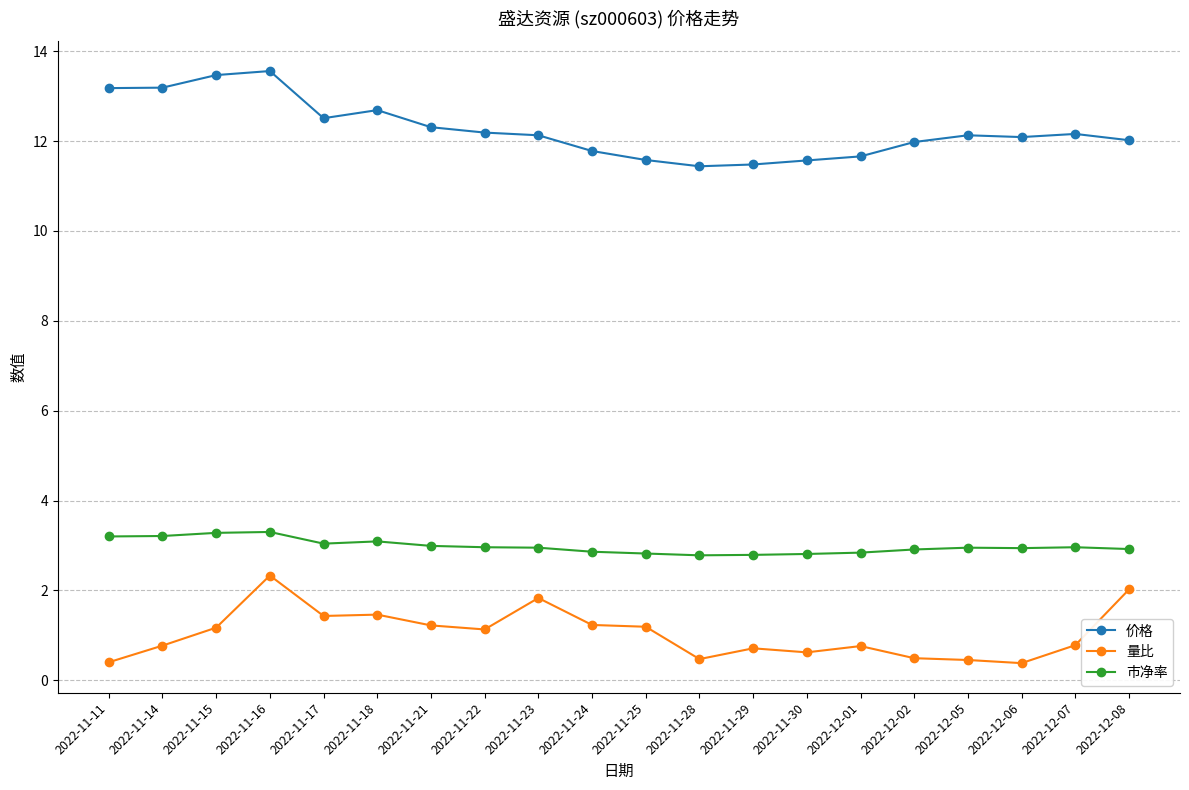

True or false: 价格 has a value of 3.6 at 2022-12-01.

False